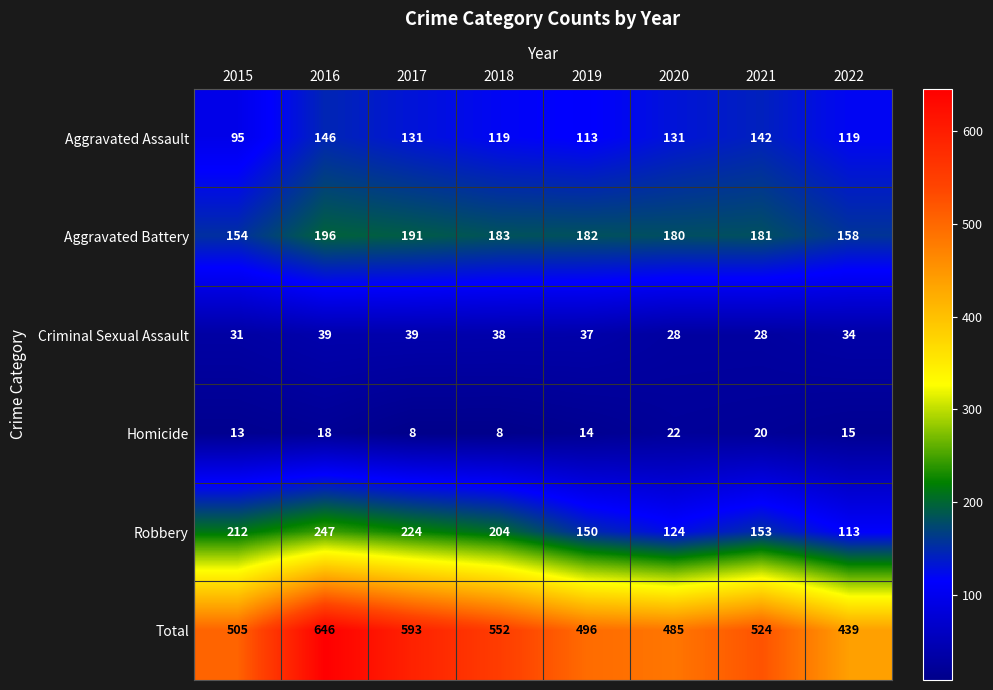

Which series changed the most between 2016 and 2020?

Total